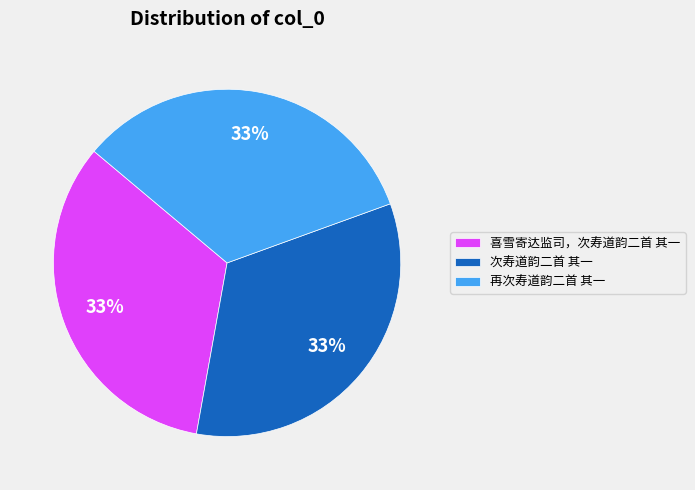

Does 喜雪寄达监司，次寿道韵二首 其一 represent more than half of the total?

No